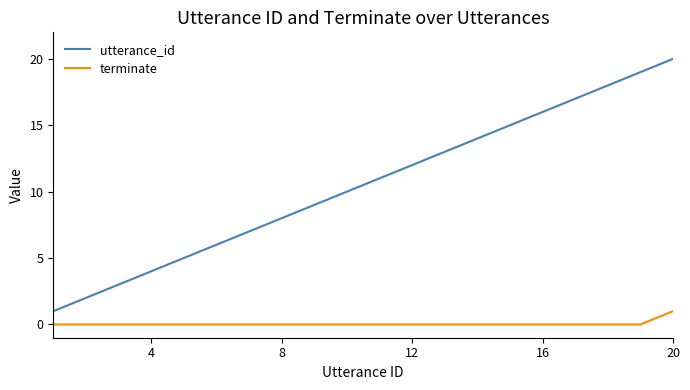

True or false: utterance_id and terminate cross at least once.

False